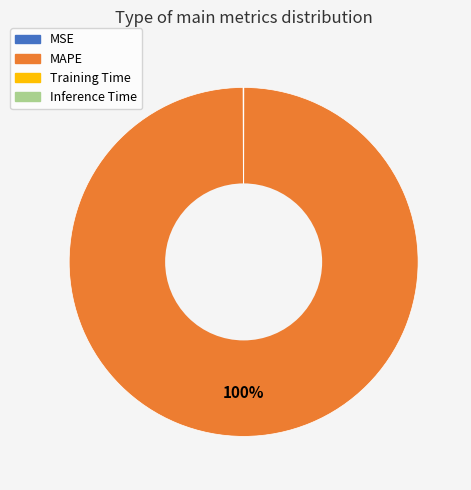

What is the majority slice?

MAPE